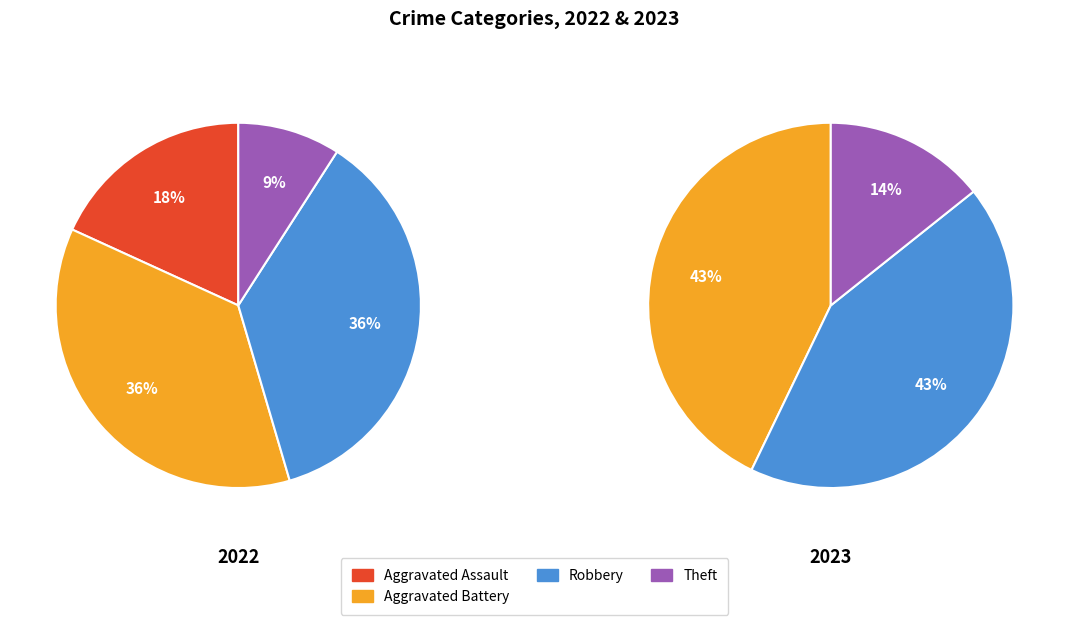

Which slice is the largest?

Aggravated Battery